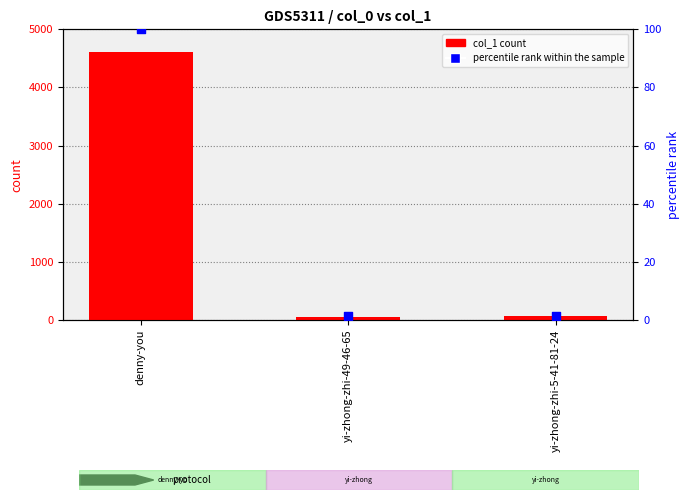

Which series has the largest Y range (max minus min)?

col_1